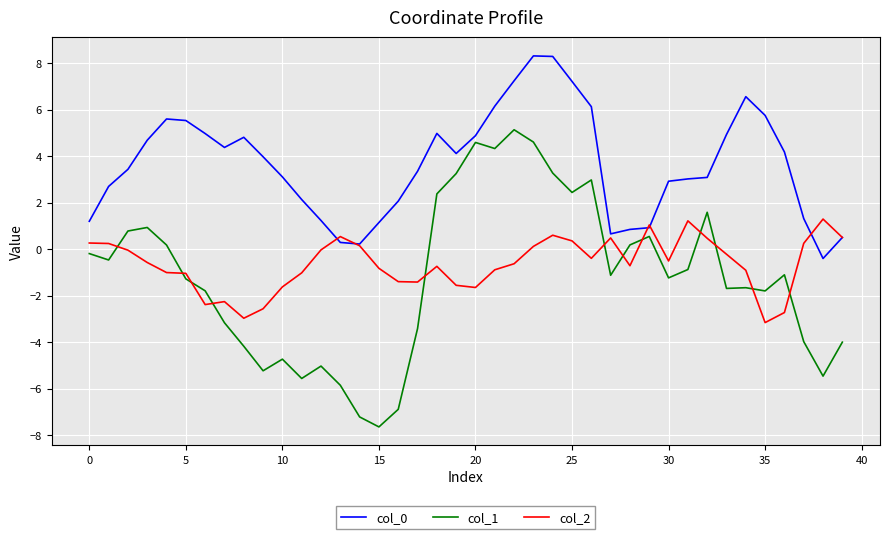

After their last crossing, which series has the higher values: col_1 or col_2?

col_2